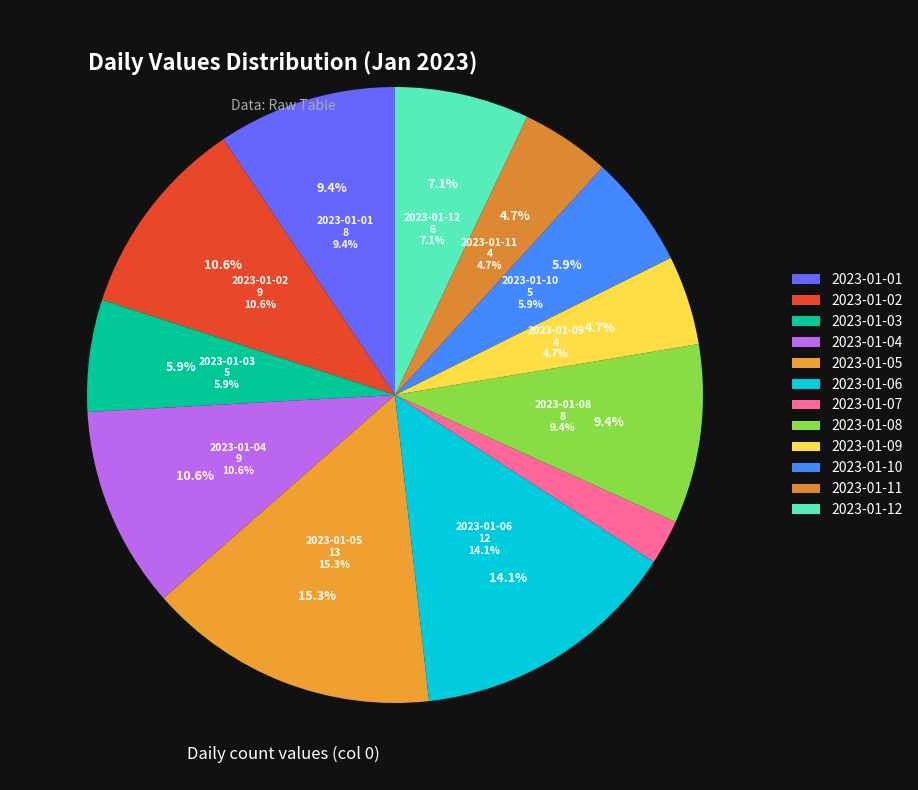

Do 2023-01-07 and 2023-01-11 together represent more than half of the pie?

No